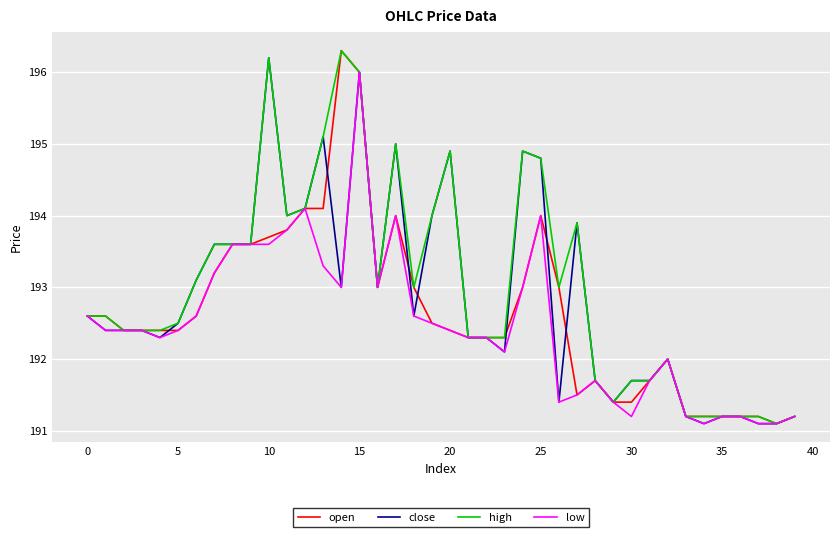

Rank the series by their average value, from highest to lowest.

high, close, open, low